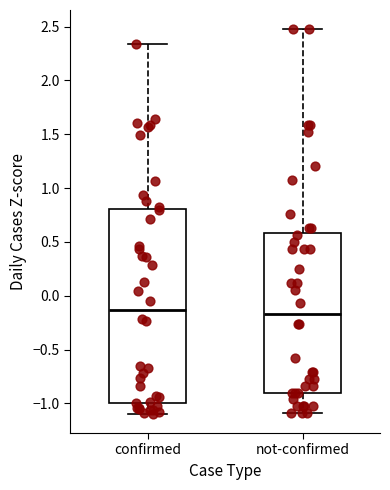

Where is the lower edge of the box for confirmed on the y-axis? The values are not printed on the chart, so give them approximately, as read against the axis.

-1.00